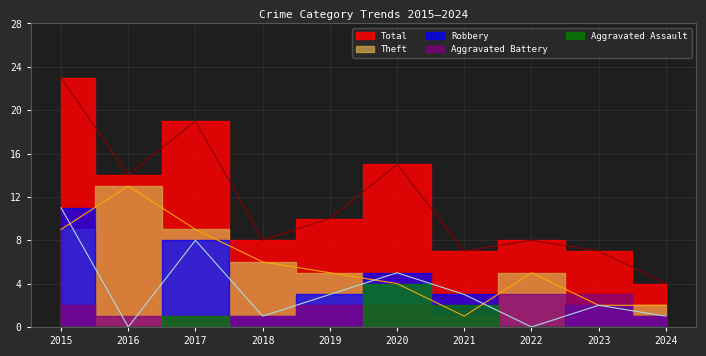

Is it true that Robbery equals -7 at 2016?

False